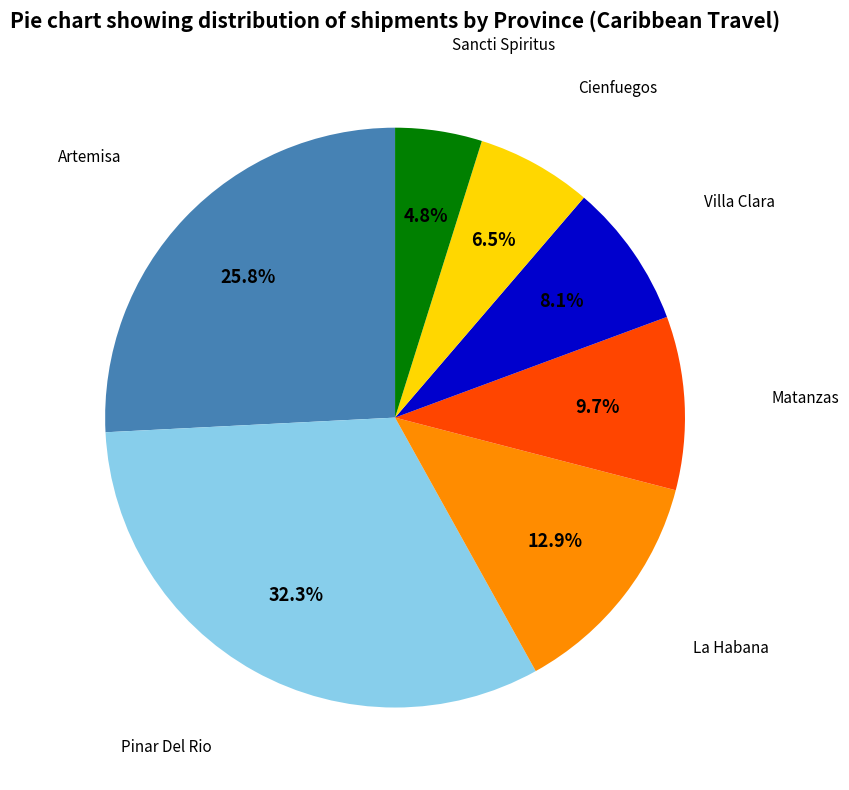

Is there a majority slice in this chart?

No